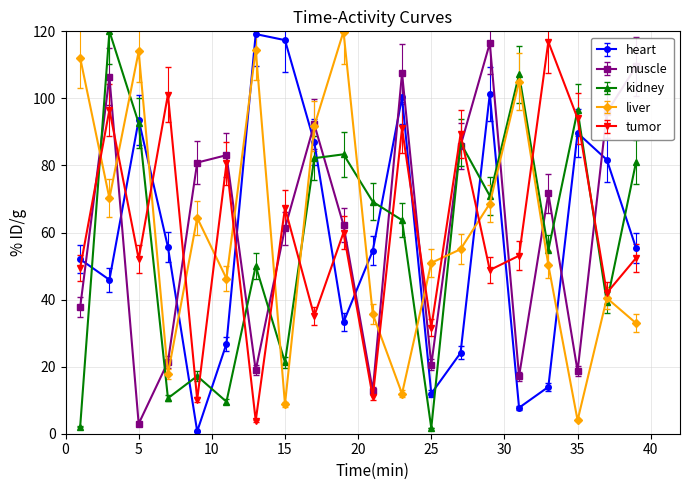

What is the value of the muscle point at the 3rd from the left?

3.0